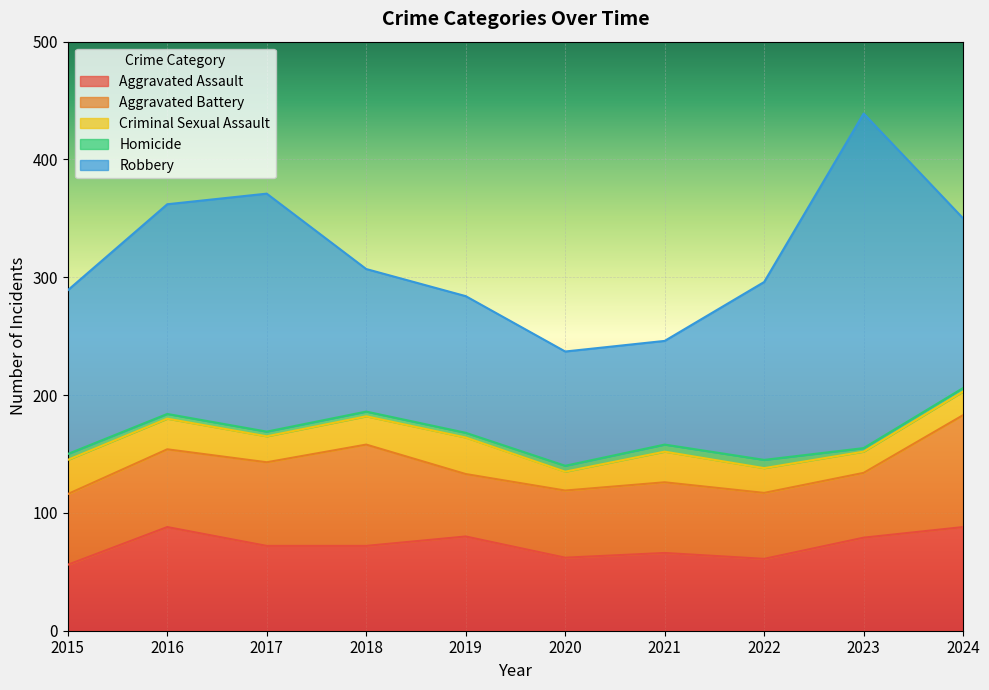

The Aggravated Assault series shows 53 at 2024. True or false?

False